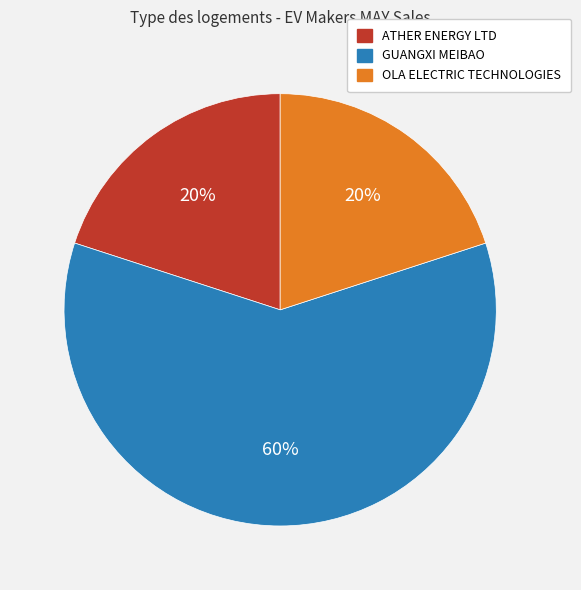

What percentage is the OLA ELECTRIC TECHNOLOGIES slice, to the nearest percent?

20%